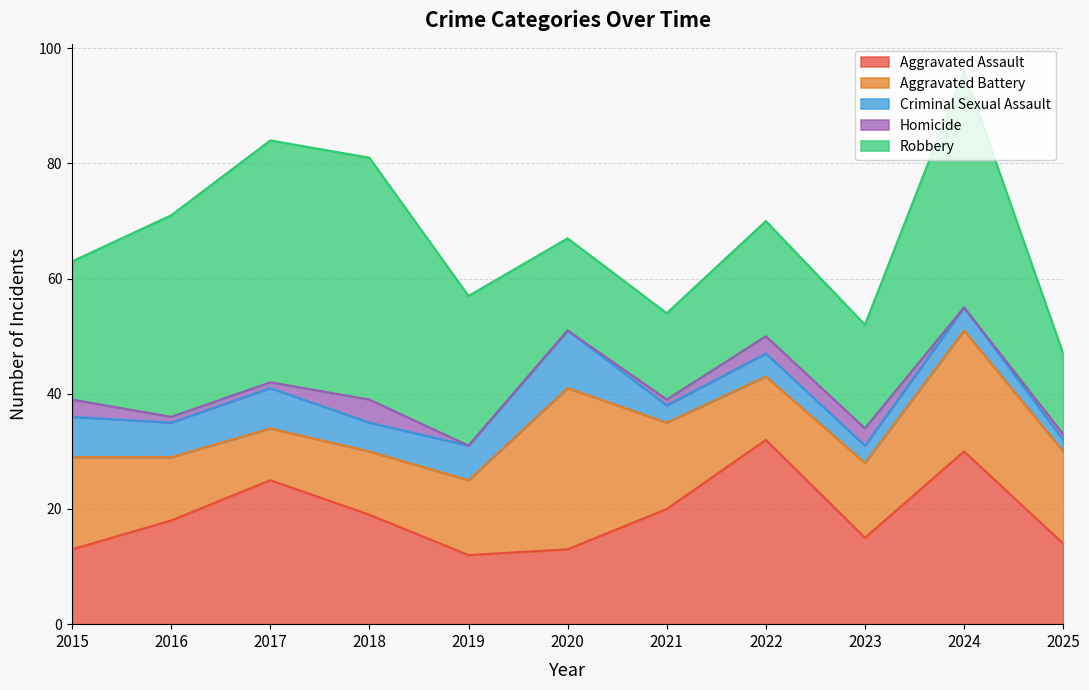

Between which two adjacent categories do Aggravated Battery and Aggravated Assault first intersect?

2015 and 2016